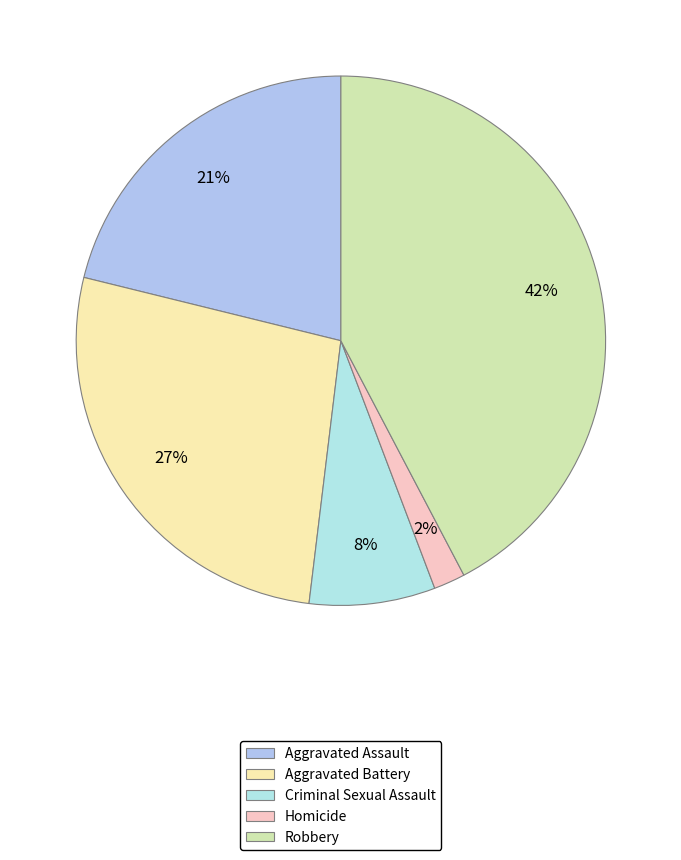

To the nearest percent, what is the difference between the Homicide and Robbery slice percentages?

40%